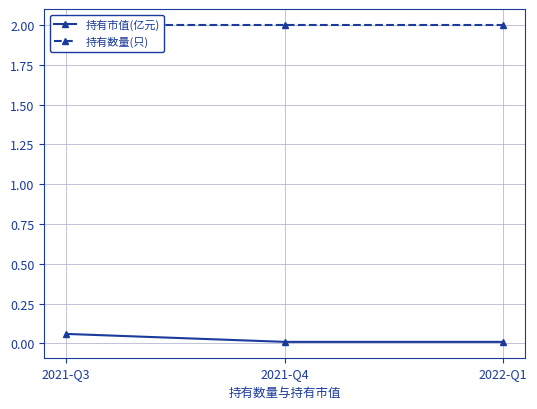

What is the label of the 1st point from the right?

2022-Q1